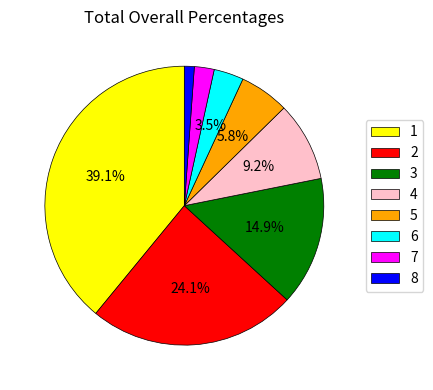

To the nearest percent, what is the combined percentage of 5 and 3?

21%